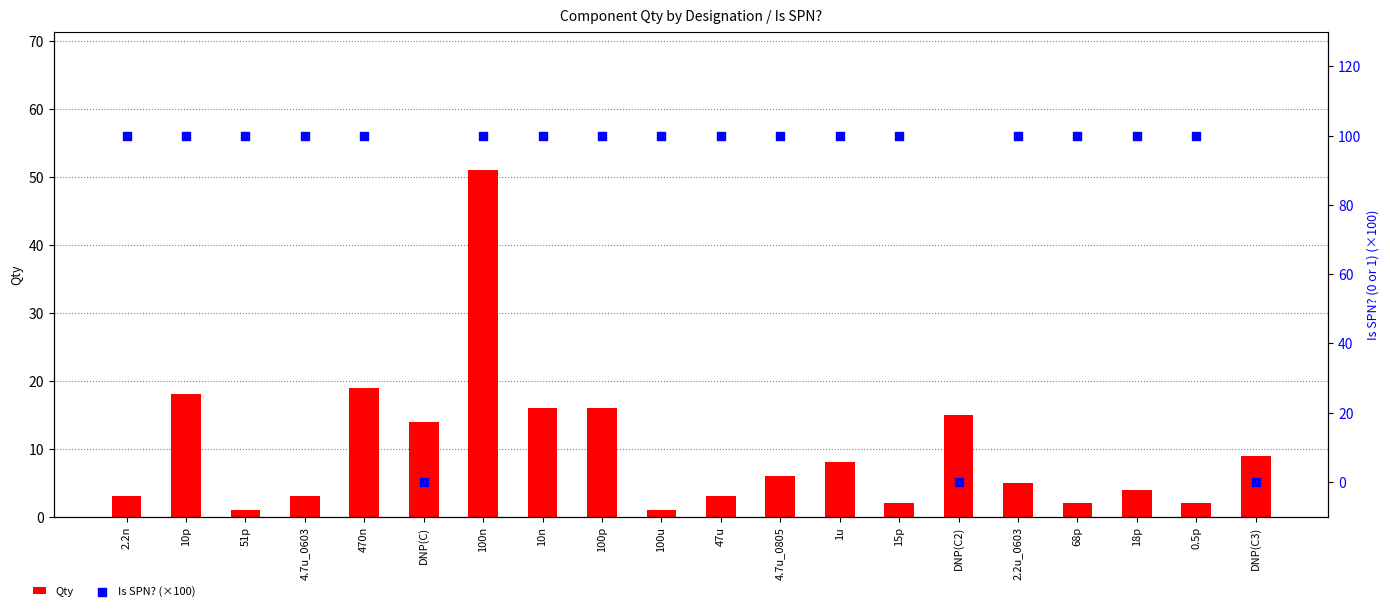

Which series has the largest total across all categories?

Is SPN? (×100)